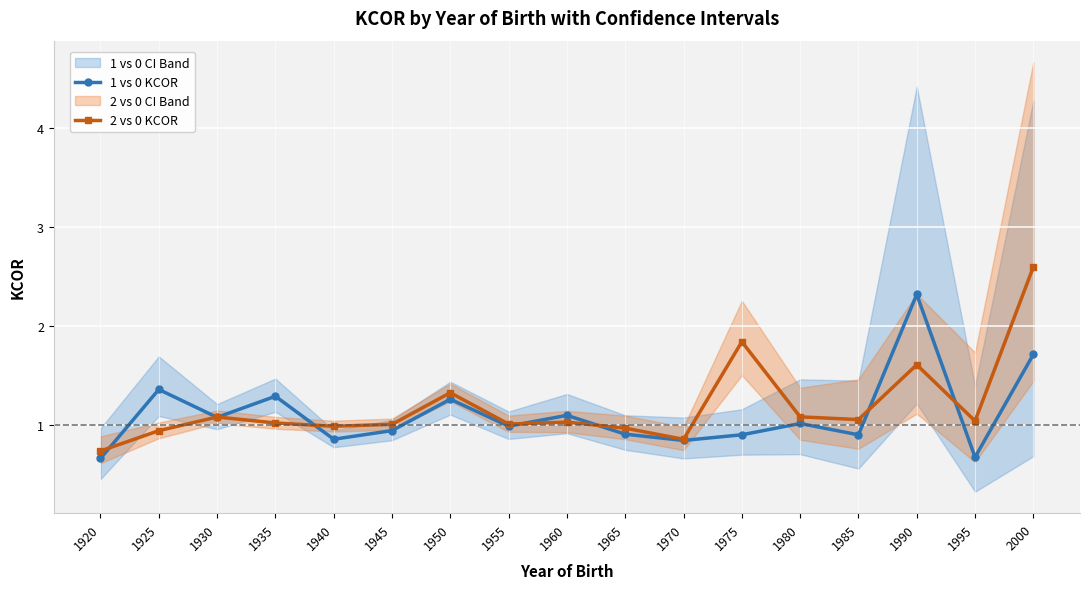

How many times do 2 vs 0 KCOR and 1 vs 0 KCOR cross each other?

8